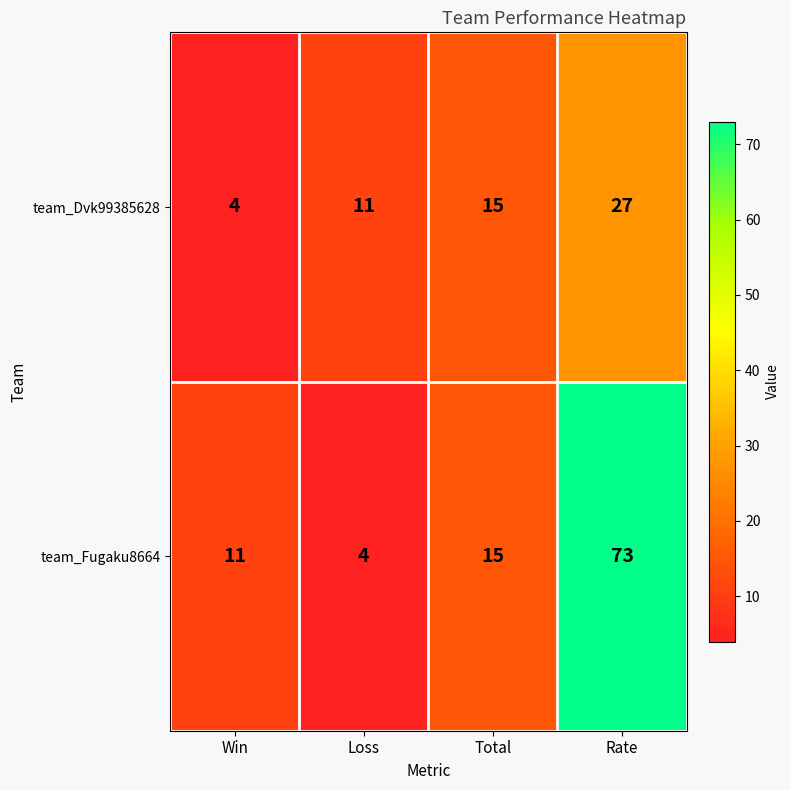

Rank the series by their average value, from highest to lowest.

team_Fugaku8664, team_Dvk99385628